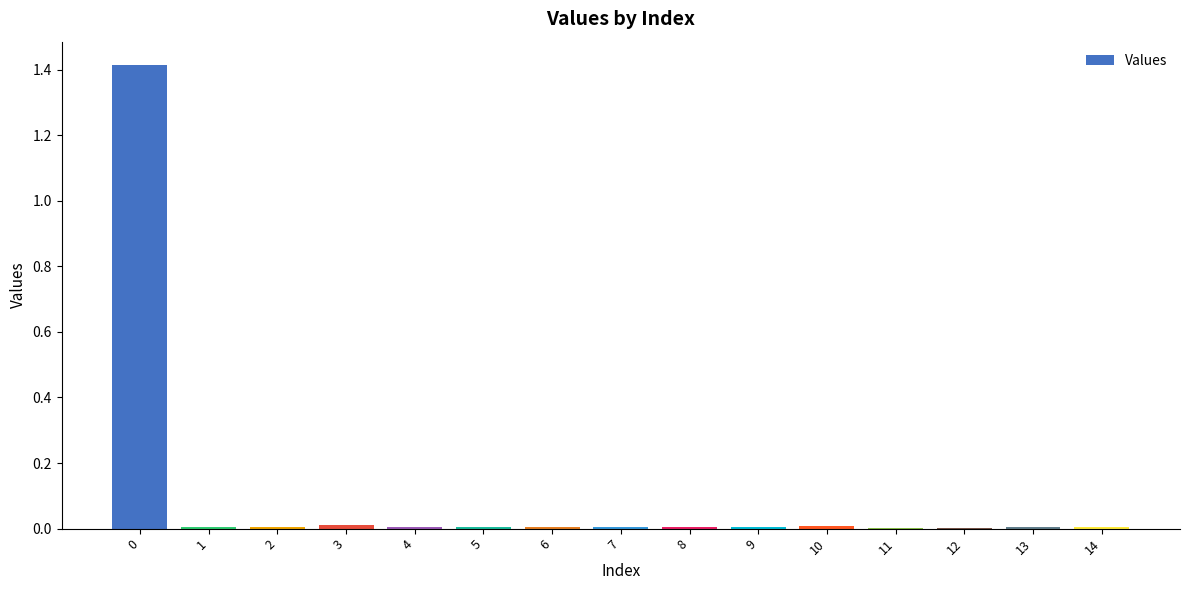

What is the maximum value shown in the chart?

1.4